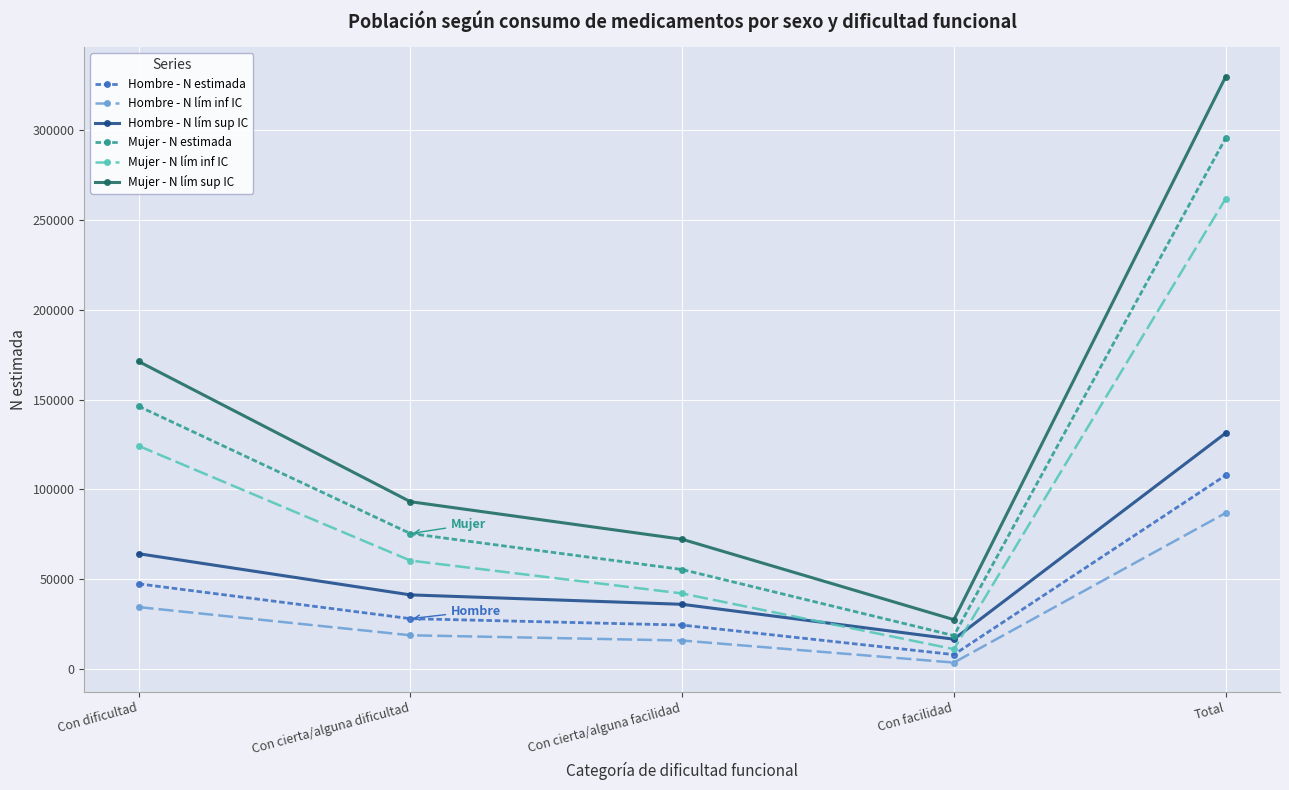

How many values in the Hombre - N lím inf IC series are below 18761?

2